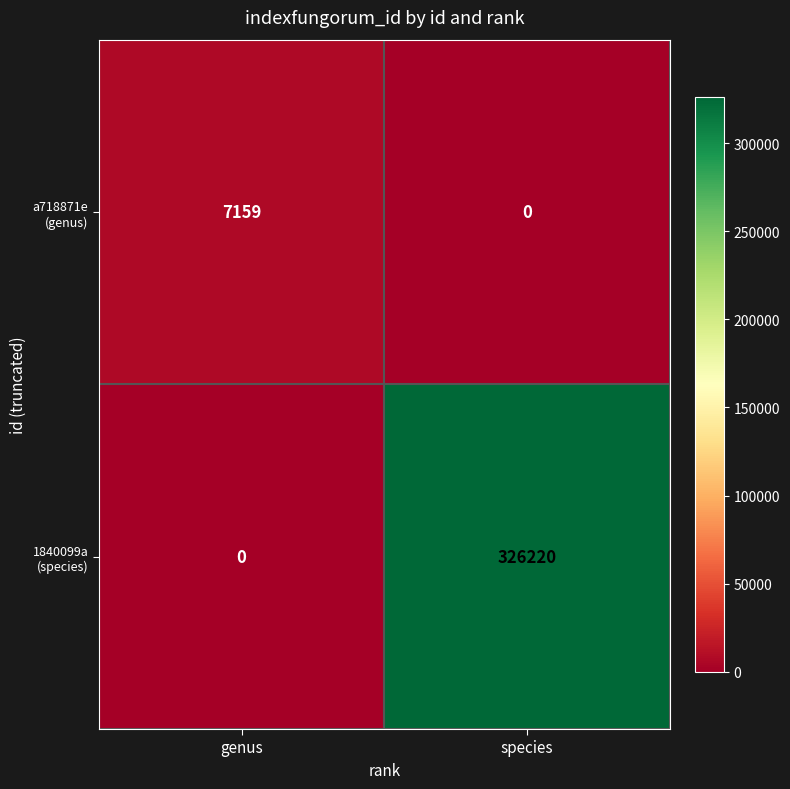

What is the greatest value displayed?

326220